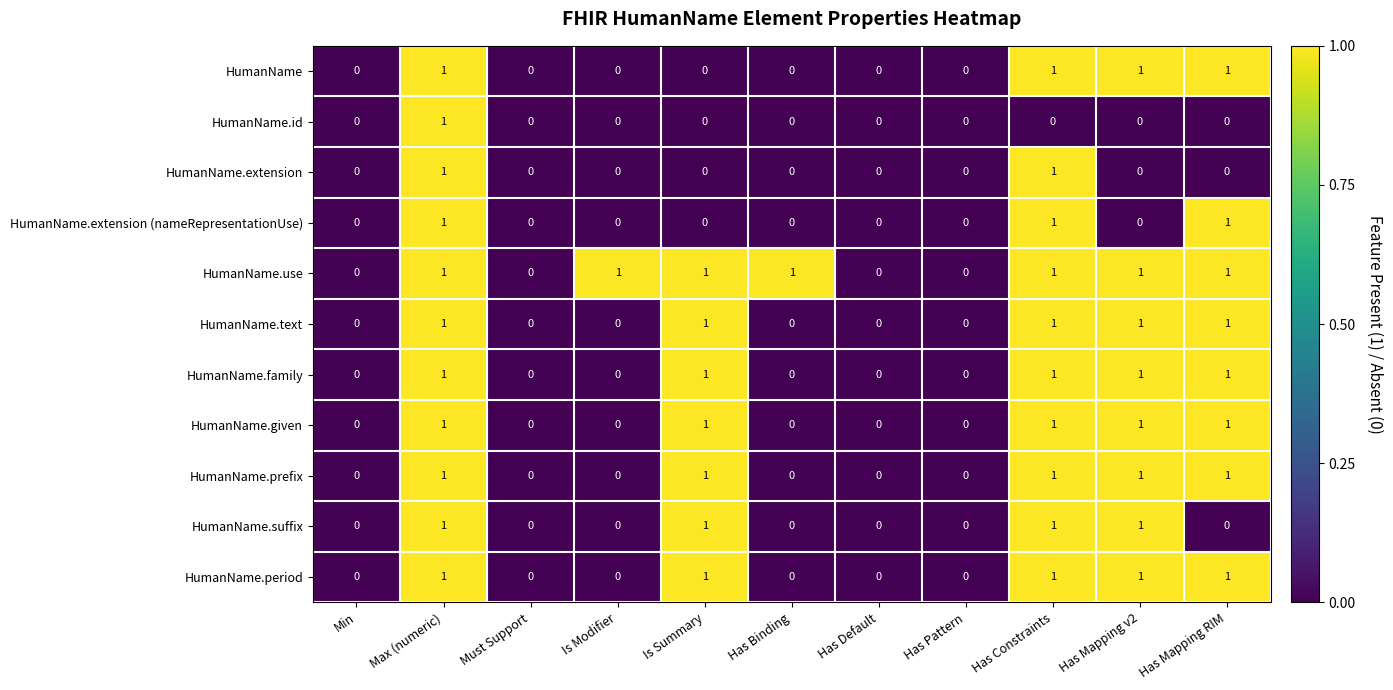

Count the HumanName values in the range 0 to 1.

11